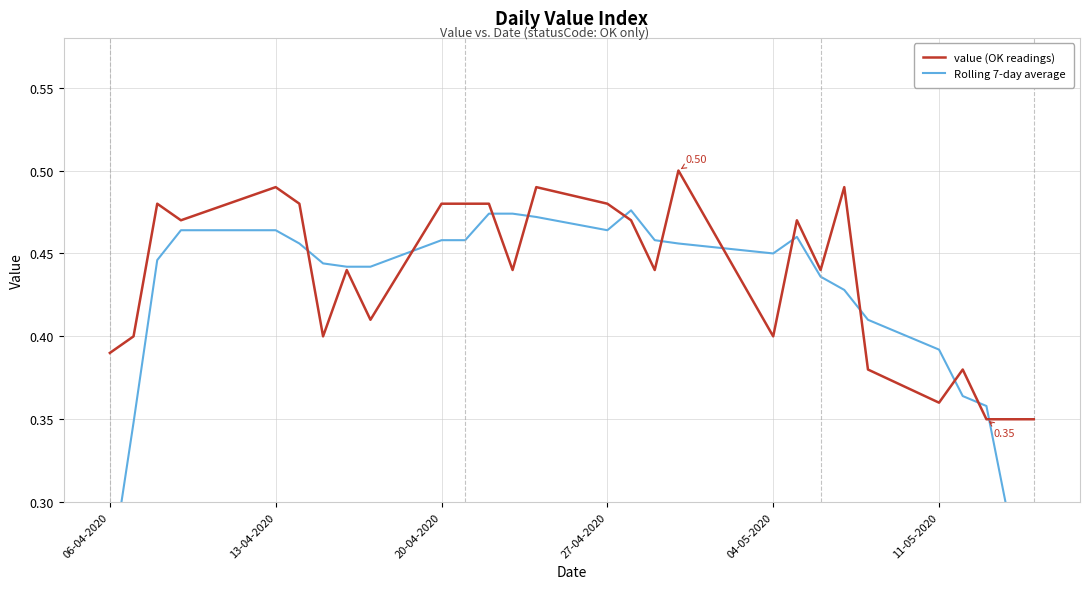

Does the chart display data point markers on the line(s)?

No